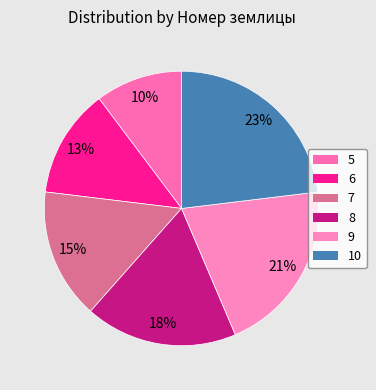

To the nearest percent, what is the average slice percentage?

17%